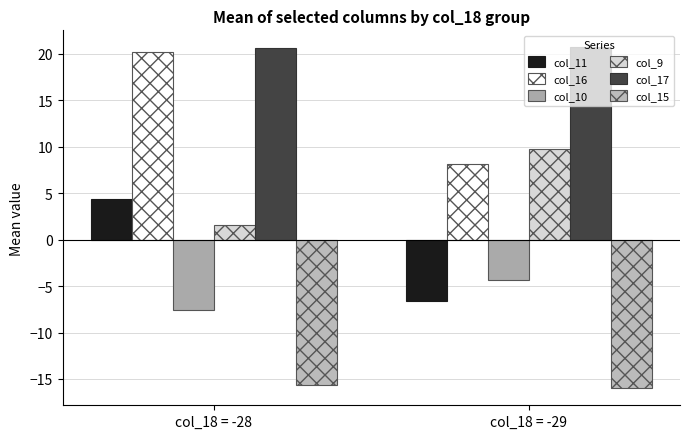

At which category does the chart reach its peak across all series?

col_18 = -29